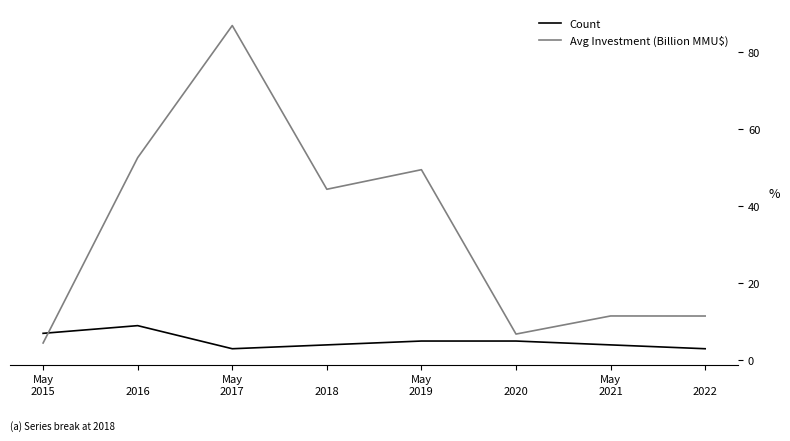

Reading left to right, list all the values displayed in this chart.

Count: 7.0	9.0	3.0	4.0	5.0	5.0	4.0	3.0
Avg Investment (Billion MMU$): 4.5	52.6	87.0	44.4	49.5	6.8	11.5	11.5